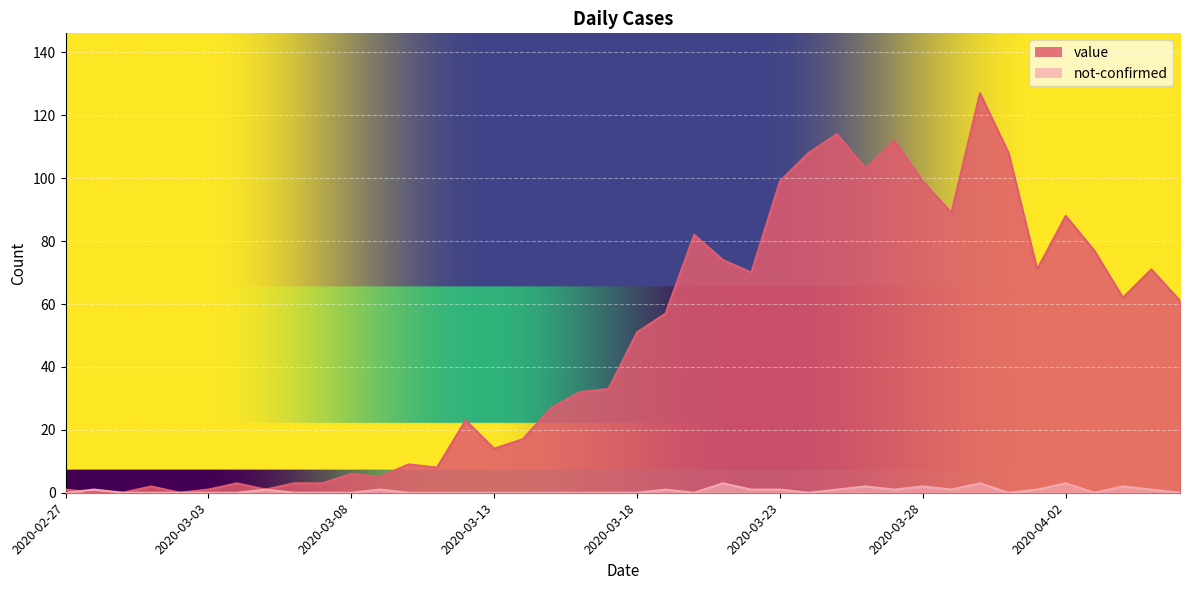

Is the value of value at 2020-04-05 greater than the value of not-confirmed at 2020-04-06?

Yes